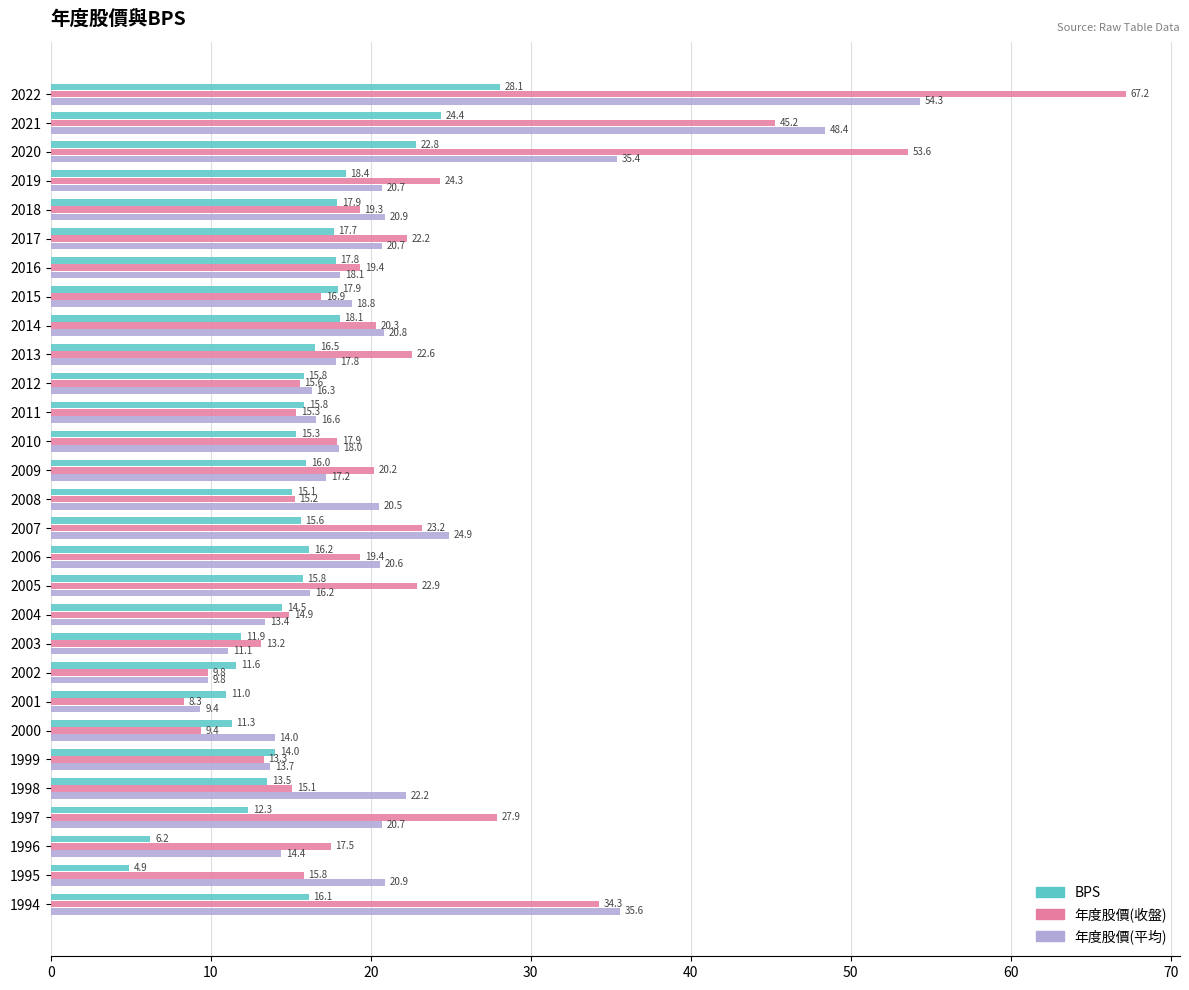

What is the highest value of the 年度股價(平均) series?

54.3